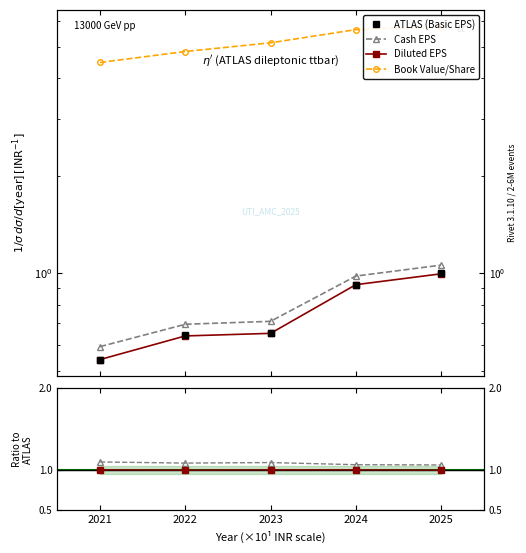

What is the minimum value for Cash EPS?

0.6